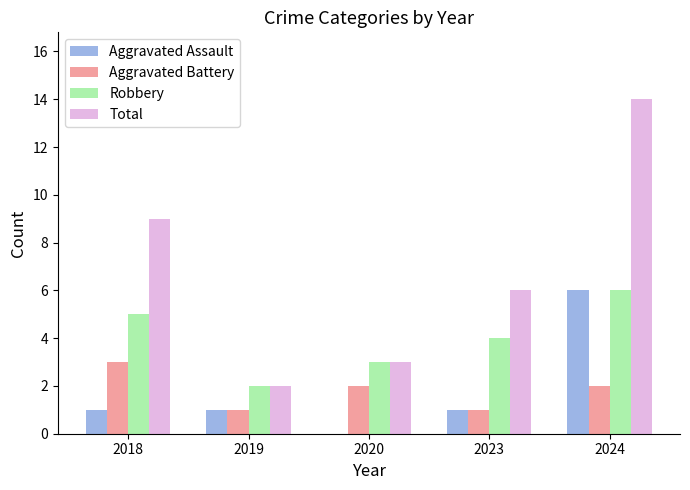

Which series has the largest total across all categories?

Total